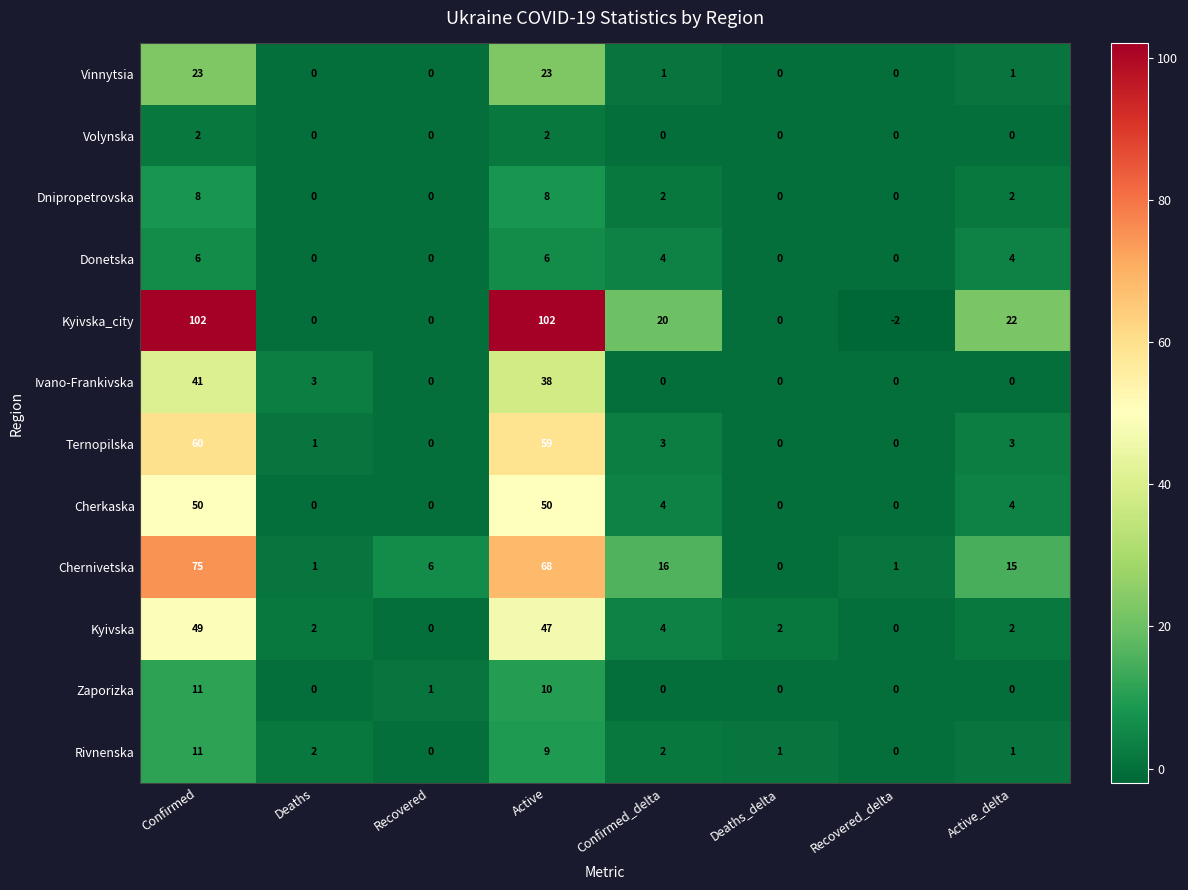

At which category is the sum across all series the highest?

Confirmed